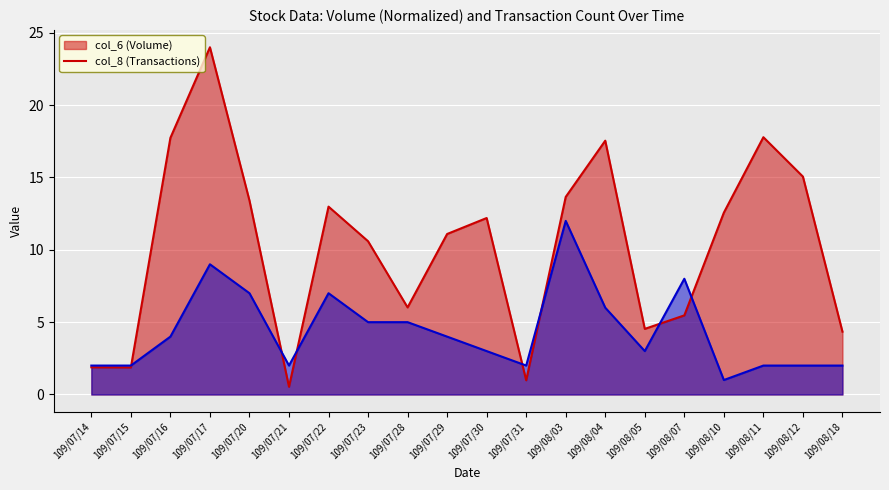

Between 109/07/22 and 109/08/05, which series saw the biggest shift?

col_6 (Volume)